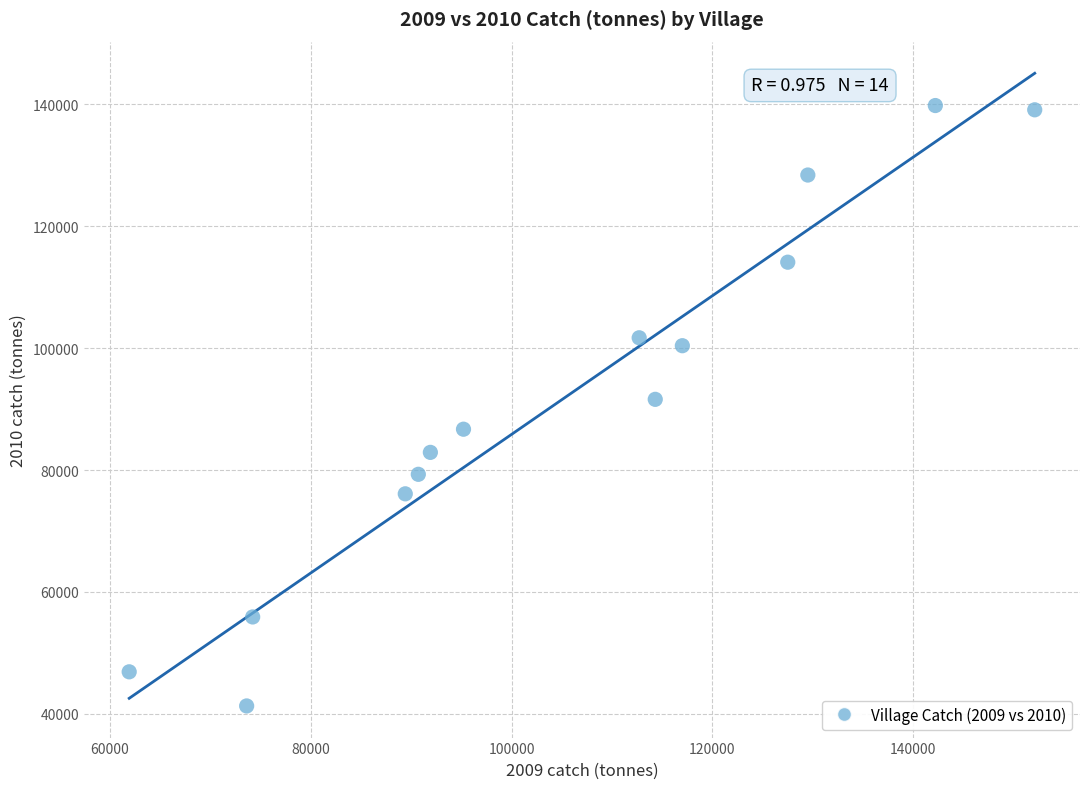

What is the range of Y values (max minus min)?

98500